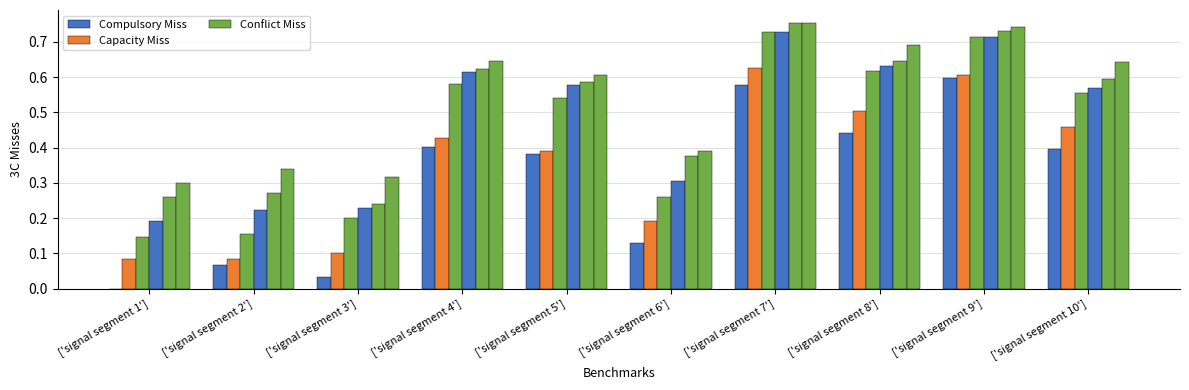

Are the bars grouped side by side (vs. stacked)?

Yes